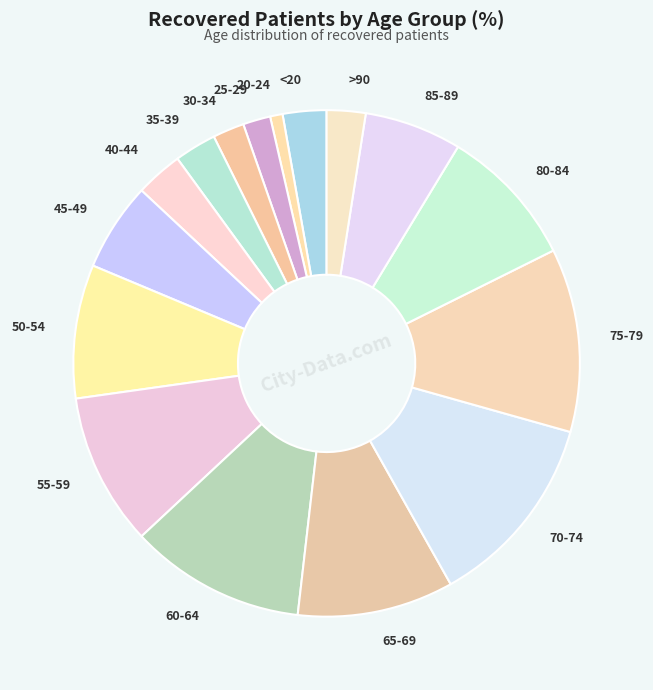

The 65-69 slice represents 10% of the pie. True or false?

True